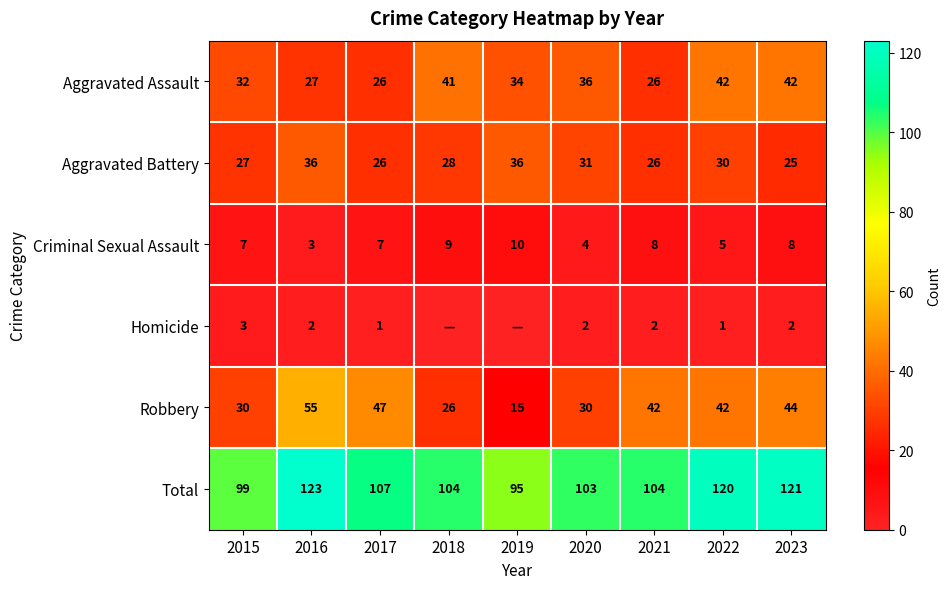

Is the value of Criminal Sexual Assault at 2020 greater than the value of Total at 2022?

No